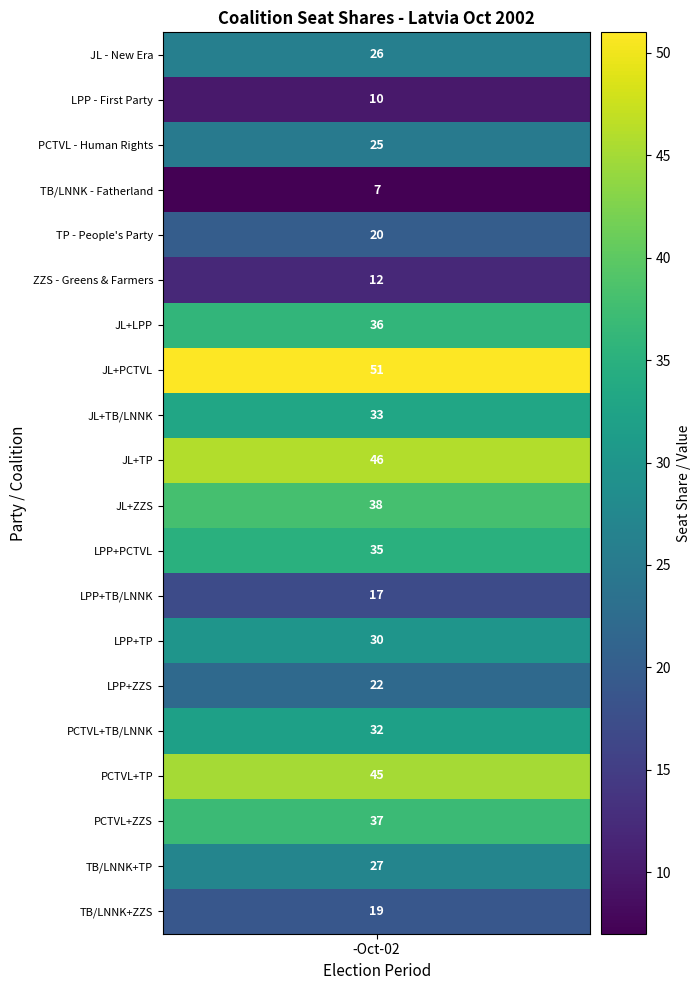

What is the minimum value shown in the chart?

7